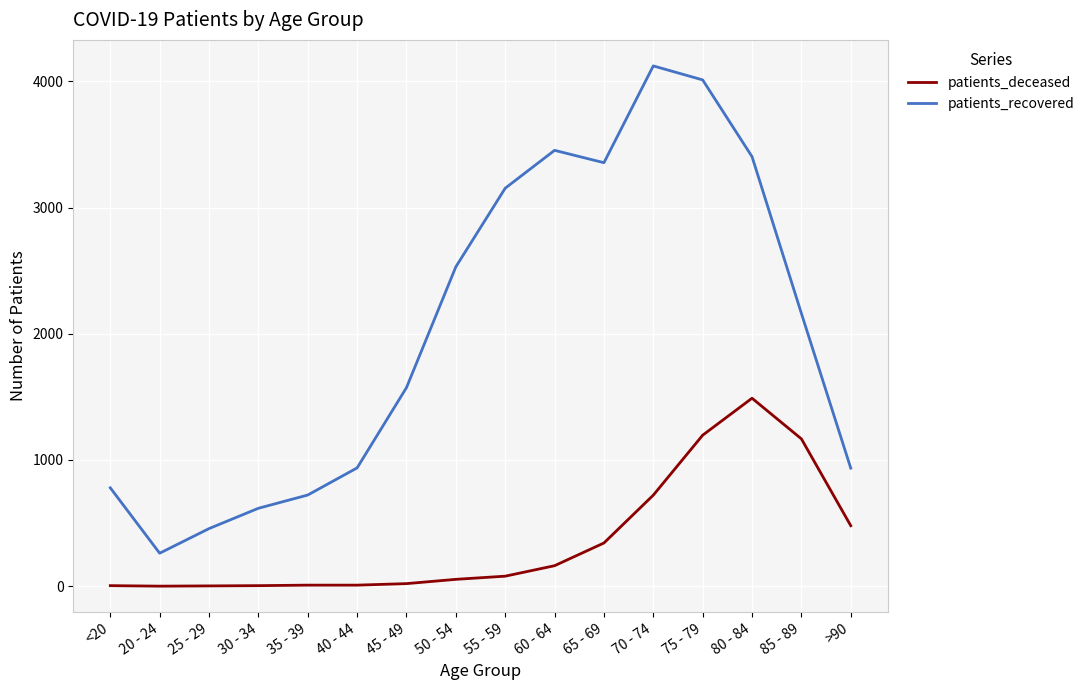

What is the sum of all patients_deceased values?

5735